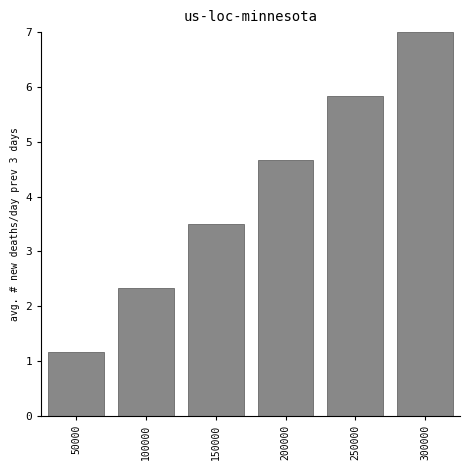

Reading right to left, transcribe all the data shown in this chart.

7.0	5.8	4.7	3.5	2.3	1.2